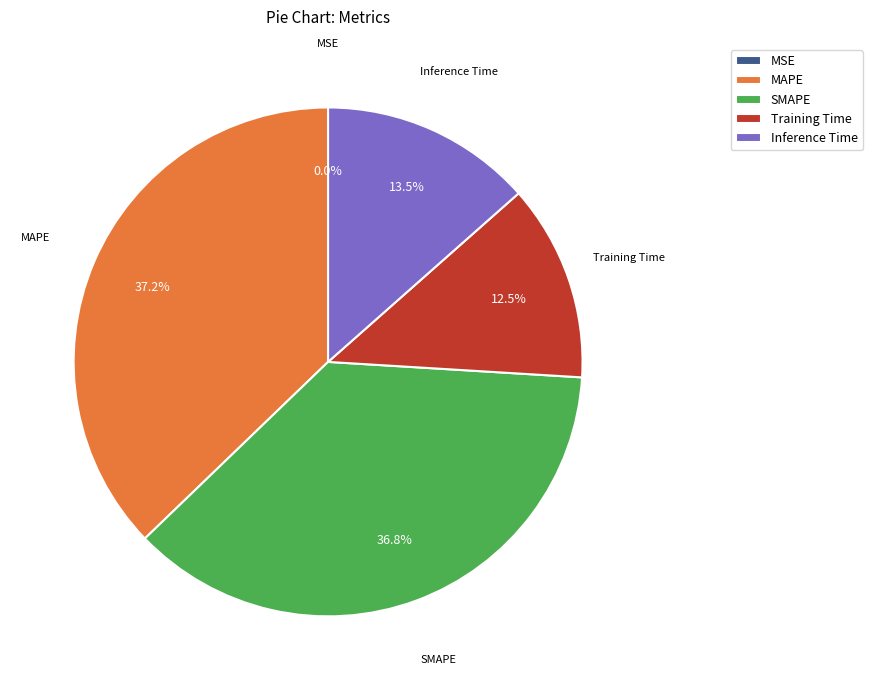

Combined, do MAPE and SMAPE account for over 50%?

Yes